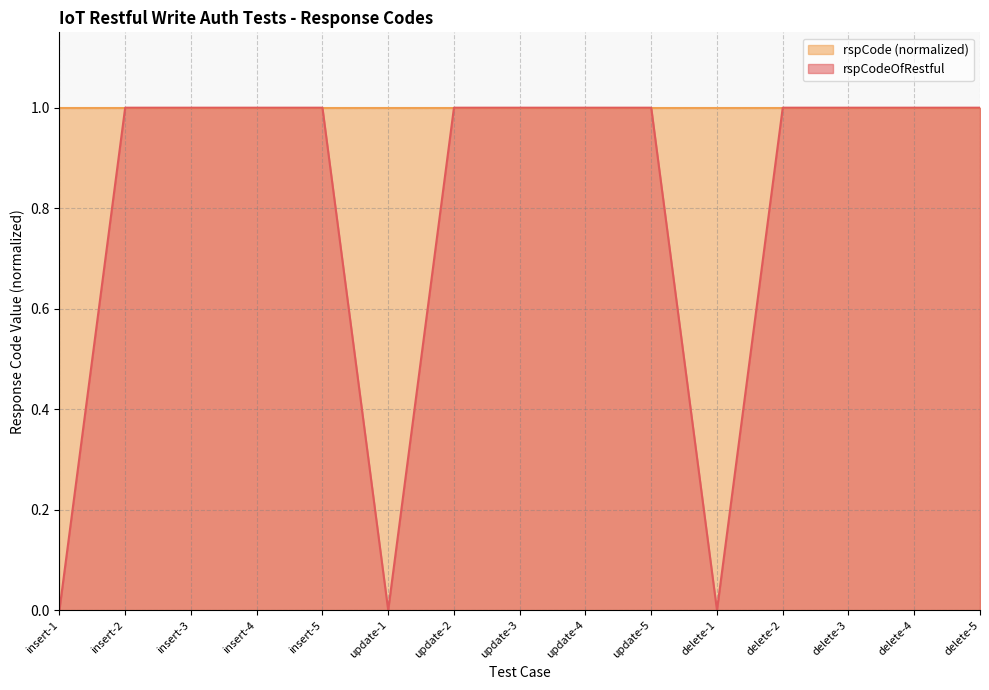

What value does the data have at update-3?

1